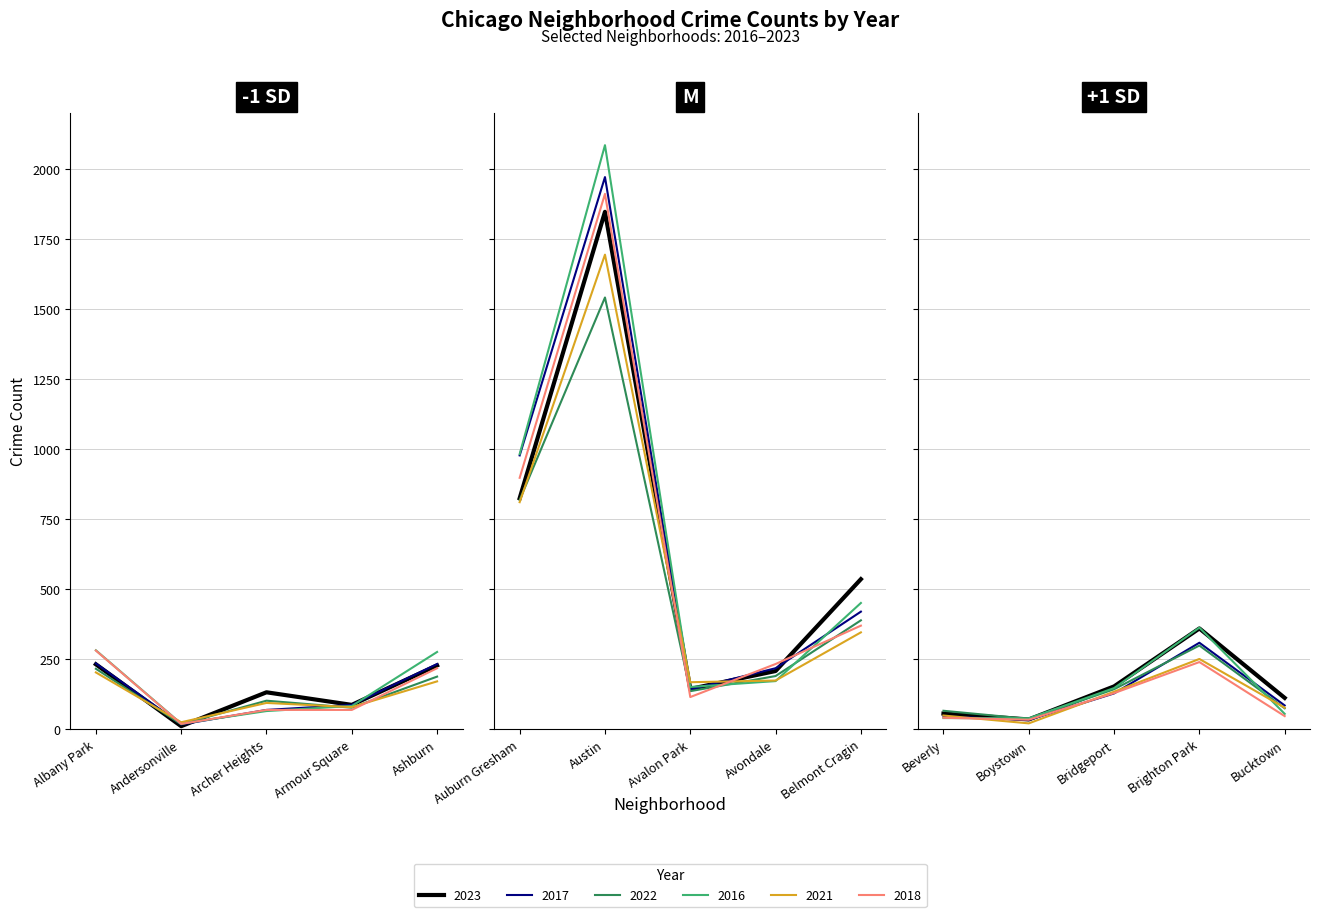

After their last crossing, which series has the higher values: 2021 or 2023?

2023